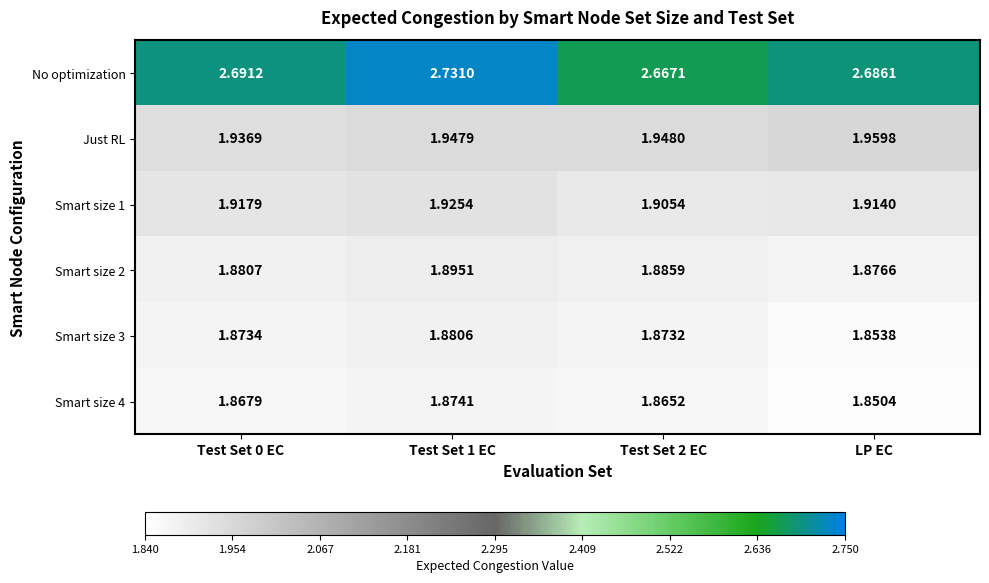

Which series has the widest spread of values?

No optimization